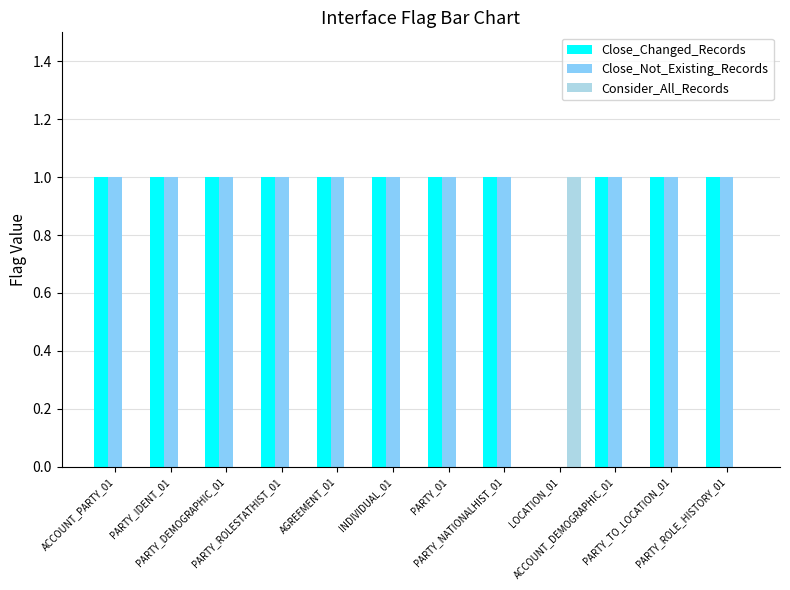

Count the Consider_All_Records values in the range 0 to 1.

12